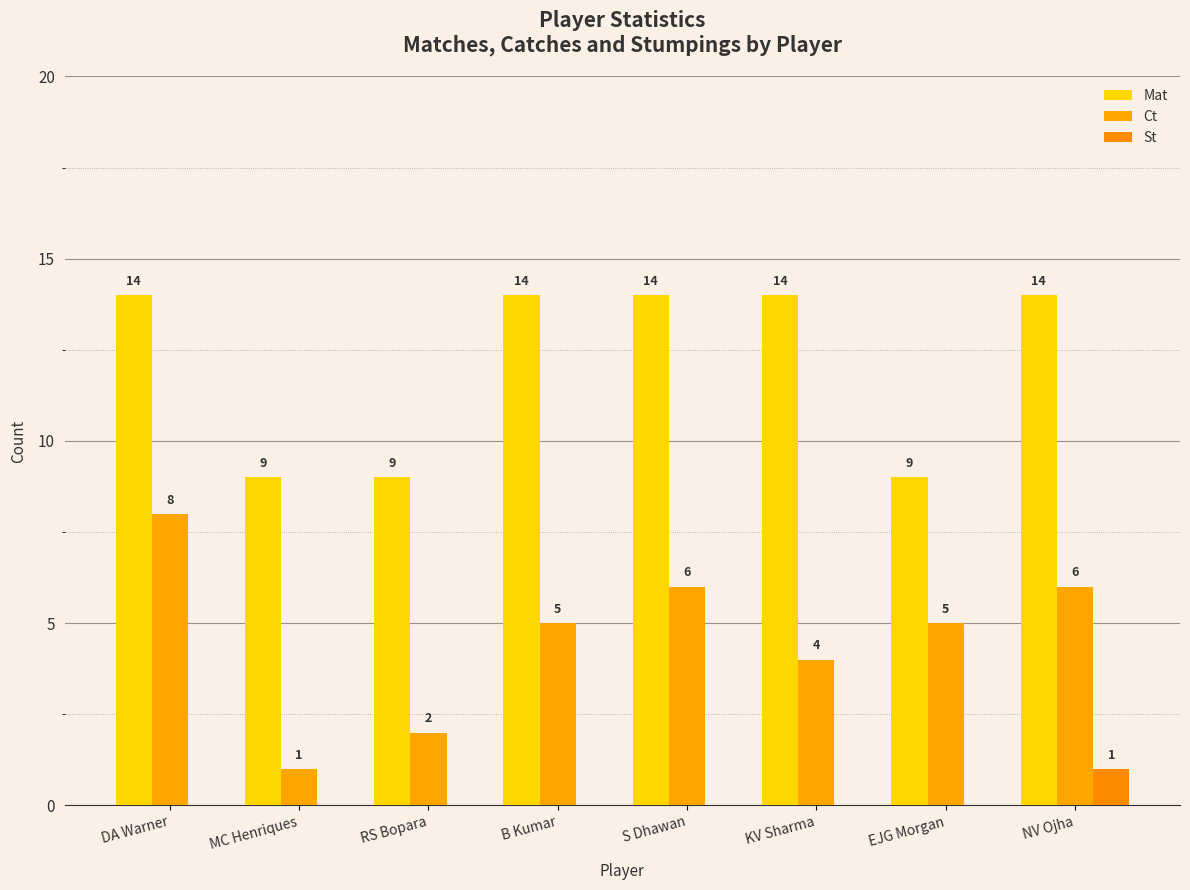

What is the spread (max minus min) of values at B Kumar?

14